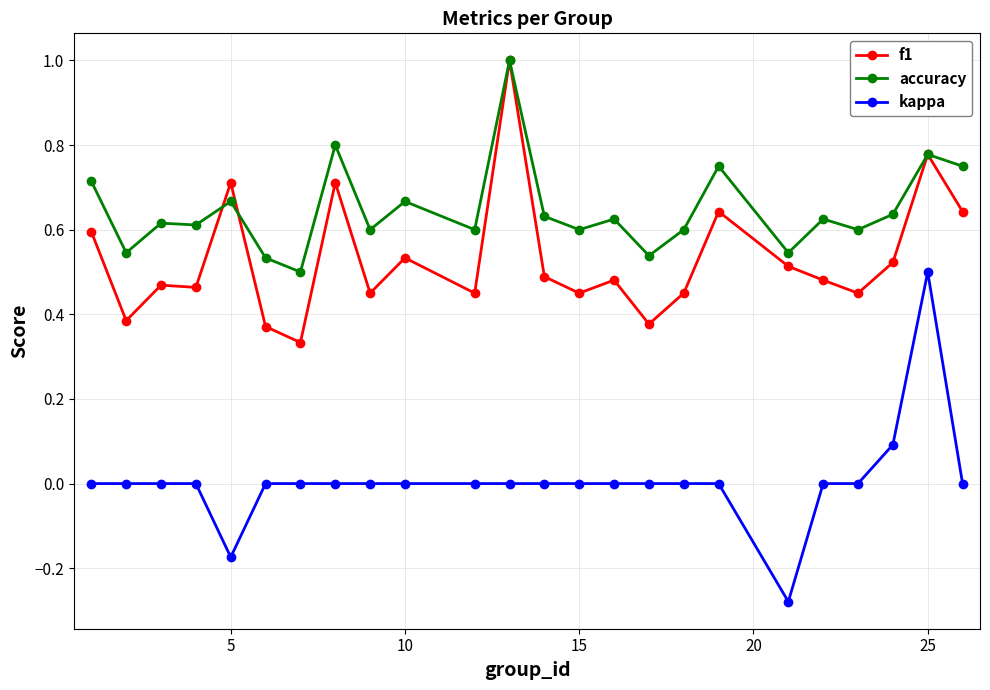

True or false: accuracy and kappa intersect in this chart.

False